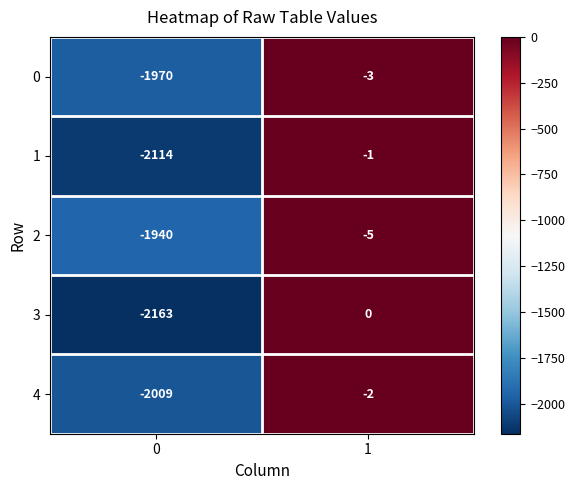

Reading right to left, list all the values displayed in this chart.

0: 1=-3	0=-1970
1: 1=-1	0=-2114
2: 1=-5	0=-1940
3: 1=0	0=-2163
4: 1=-2	0=-2009